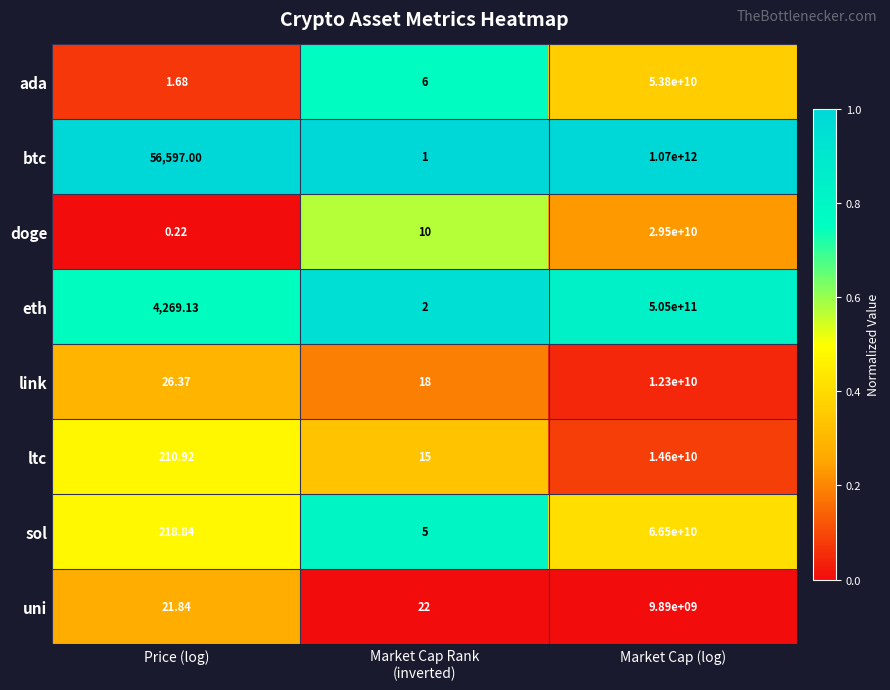

Which series has the largest range (max minus min)?

btc